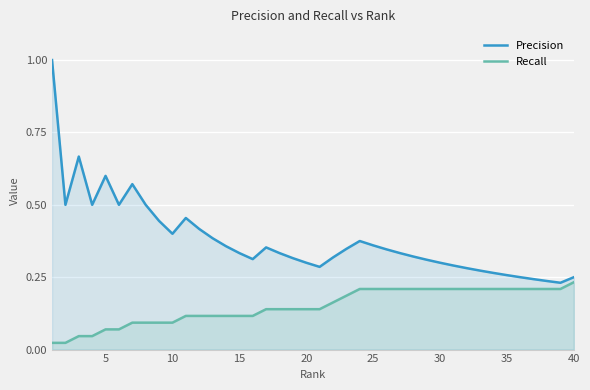

The Recall series shows 0.1 at 30. True or false?

False